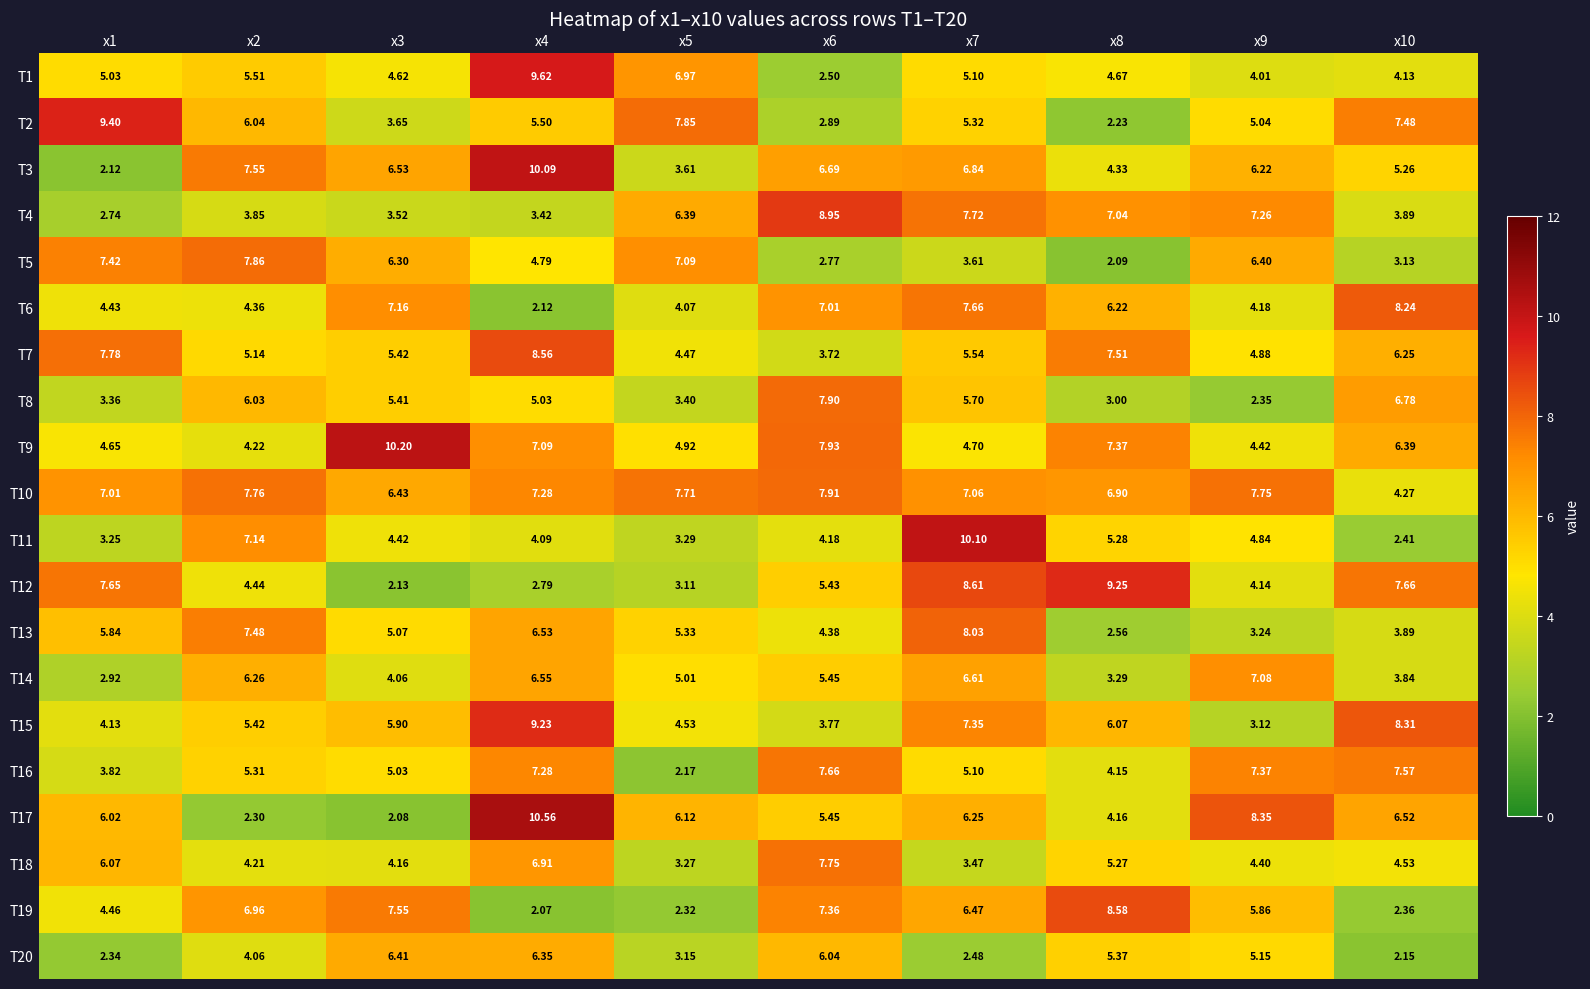

Is the value of T4 at x8 greater than the value of T3 at x4?

No